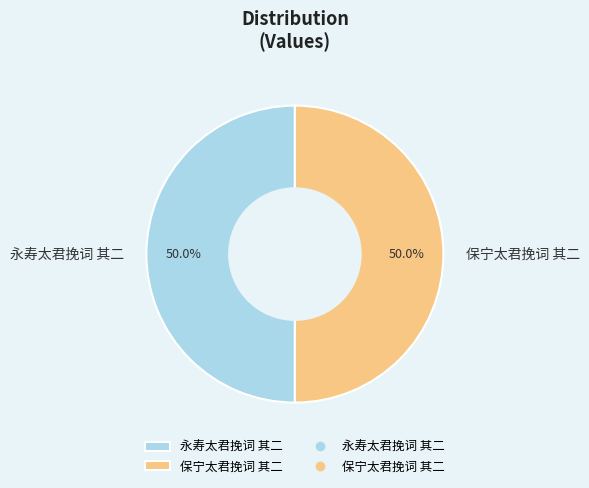

Approximately how many times larger is the value at 保宁太君挽词 其二 compared to 永寿太君挽词 其二?

1.0